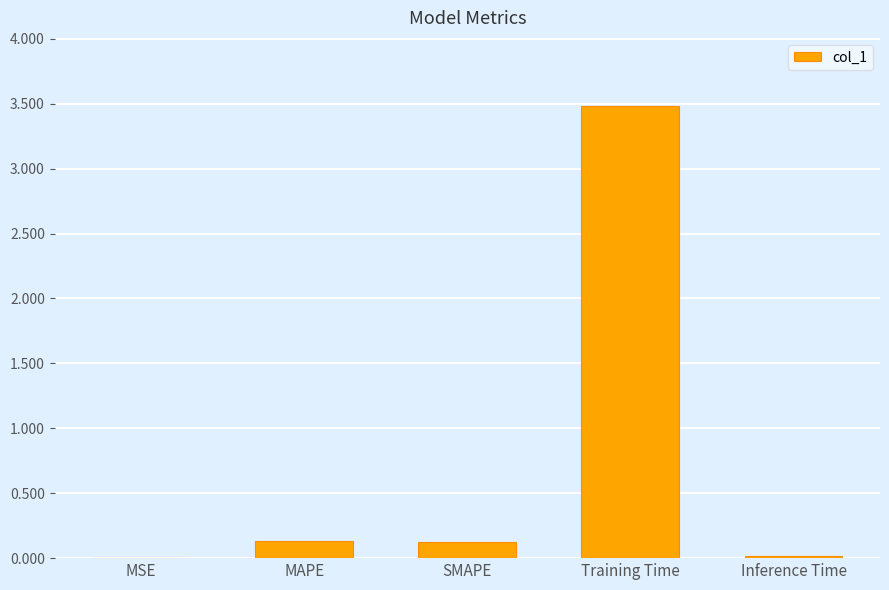

Which has a higher value, Inference Time or MAPE?

MAPE